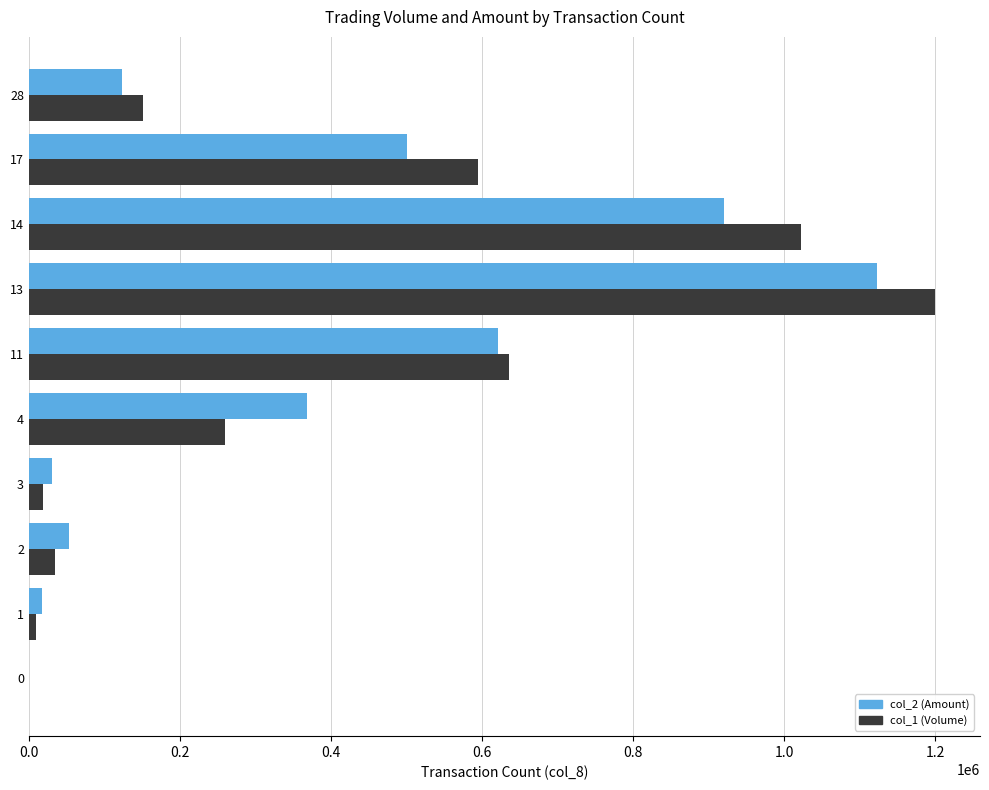

What is the greatest value displayed?

1199000